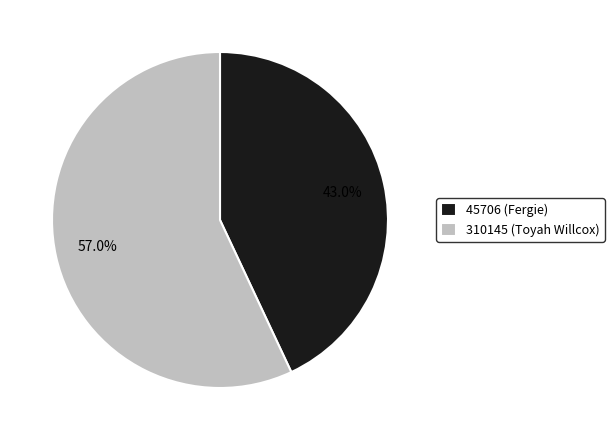

Is the sum of 45706 (Fergie) and 310145 (Toyah Willcox) greater than half?

Yes